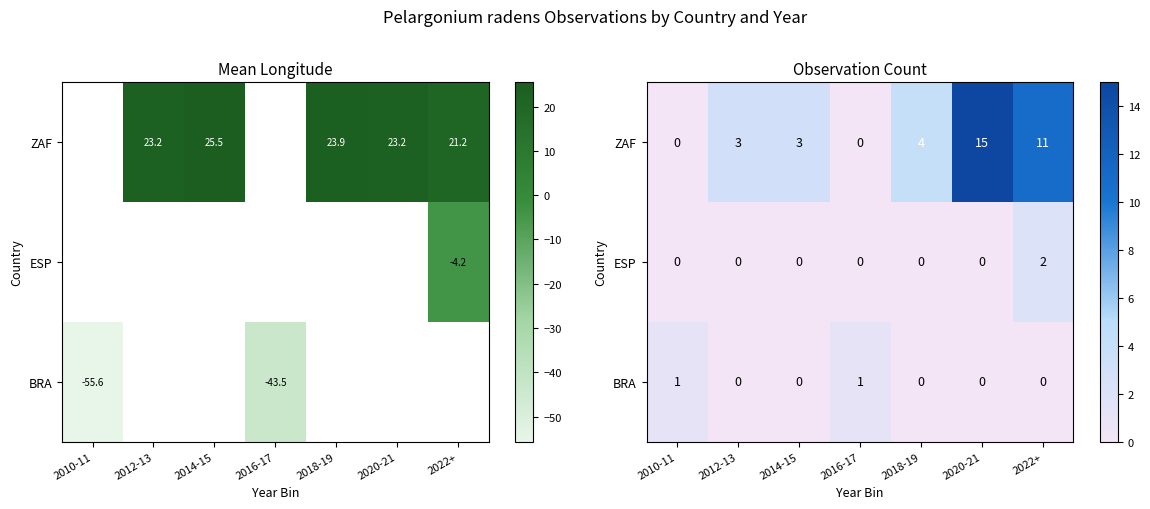

Which label corresponds to the largest value in the chart?

2020-21